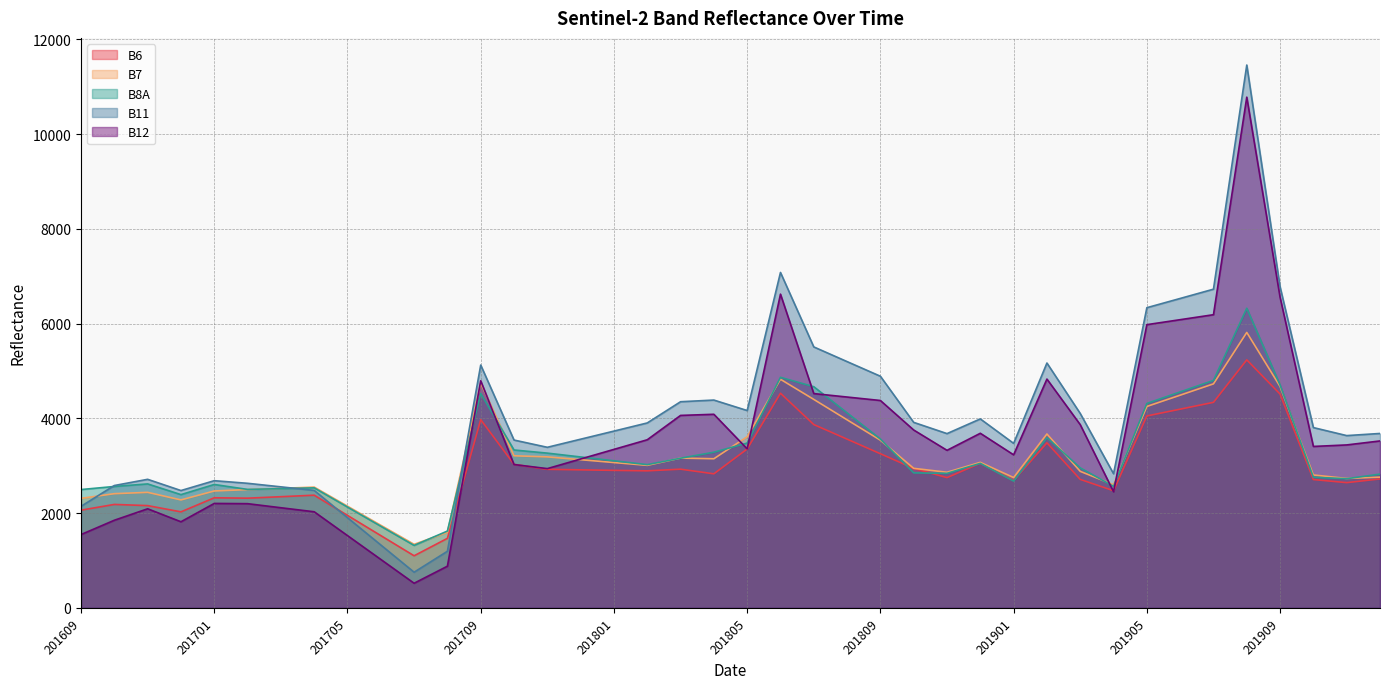

Which series has the largest range (max minus min)?

B11